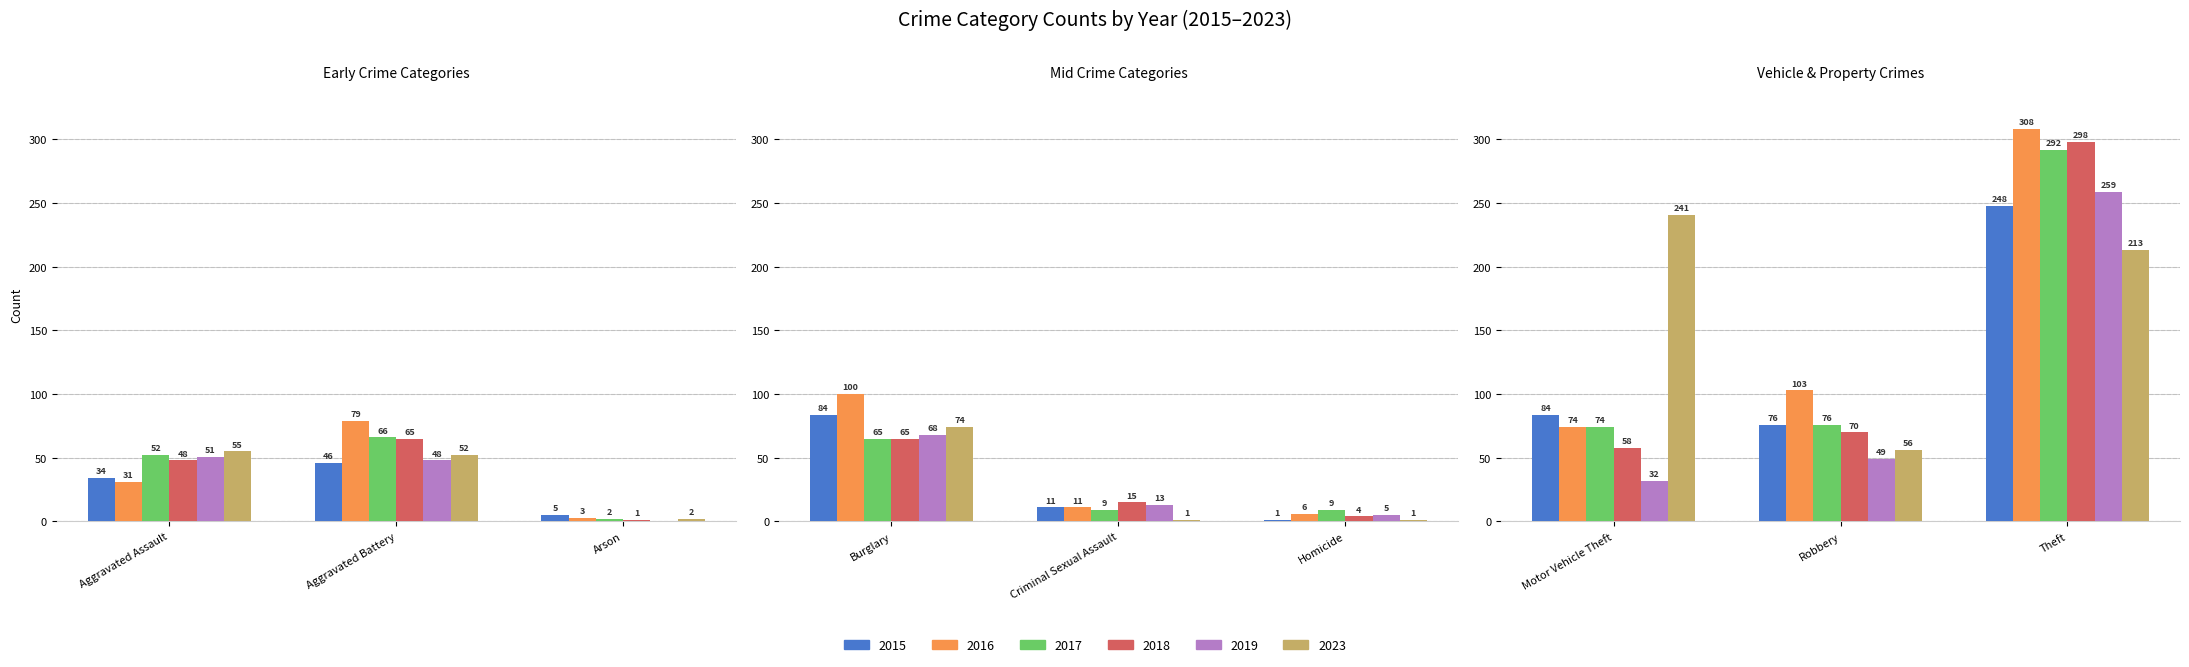

What is the greatest value displayed?

308